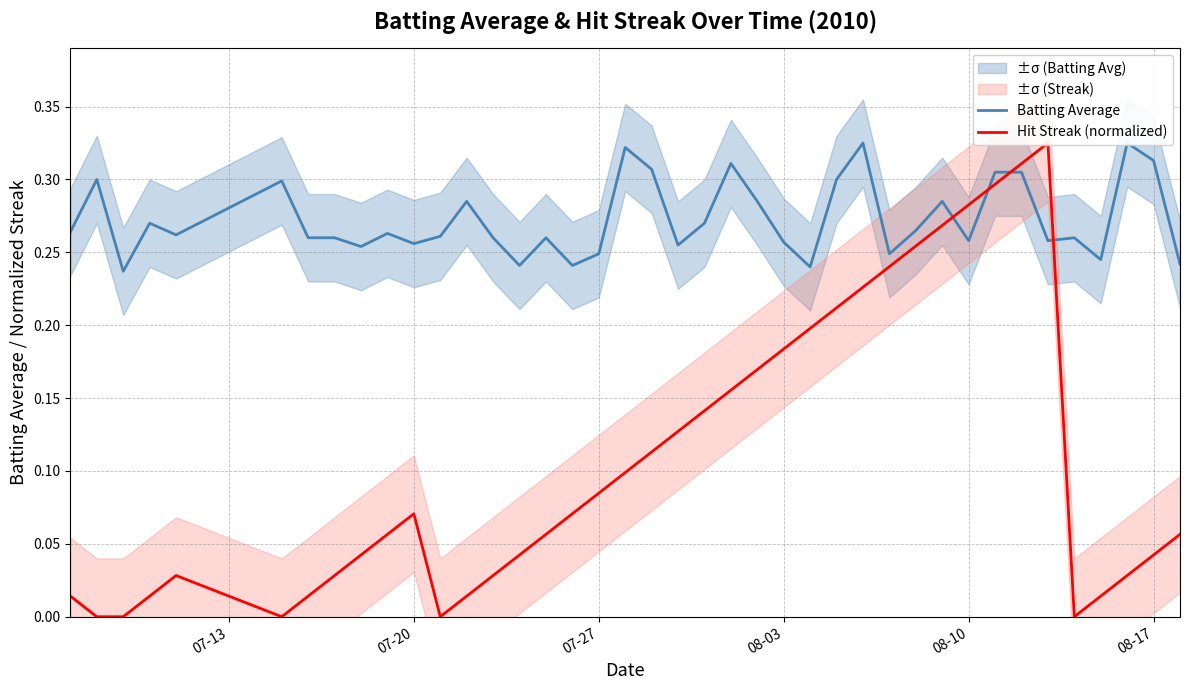

Reading left to right, what are all the values shown in this chart?

Batting Average: 0.3	0.3	0.2	0.3	0.3	0.3	0.3	0.3	0.3	0.3	0.3	0.3	0.3	0.3	0.2	0.3	0.2	0.2	0.3	0.3	0.3	0.3	0.3	0.3	0.3	0.2	0.3	0.3	0.2	0.3	0.3	0.3	0.3	0.3	0.3	0.3	0.2	0.3	0.3	0.2
Hit Streak (normalized): 0.0	0.0	0.0	0.0	0.0	0.0	0.0	0.0	0.0	0.1	0.1	0.0	0.0	0.0	0.0	0.1	0.1	0.1	0.1	0.1	0.1	0.1	0.2	0.2	0.2	0.2	0.2	0.2	0.2	0.3	0.3	0.3	0.3	0.3	0.3	0.0	0.0	0.0	0.0	0.1